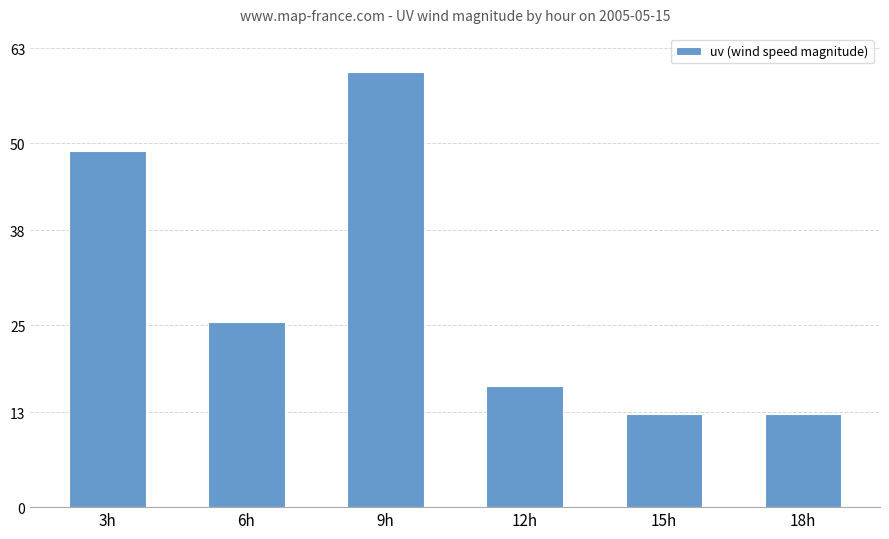

Which has a higher value, 6h or 3h?

3h